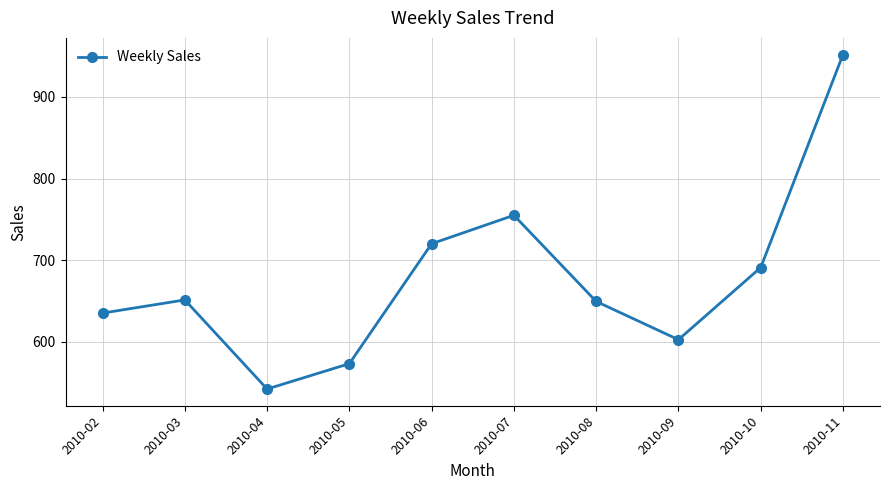

How many interior local valleys (lower than both neighbors) does the data have?

2